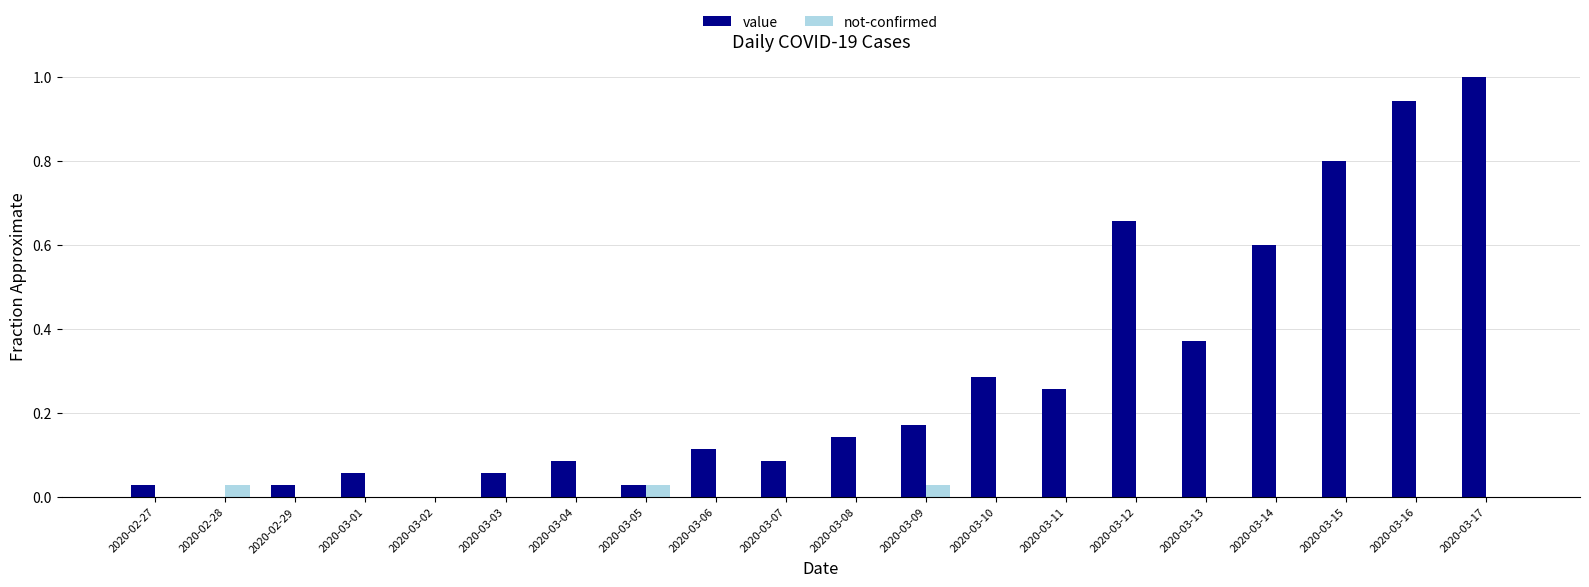

How many data points does each series have?

20